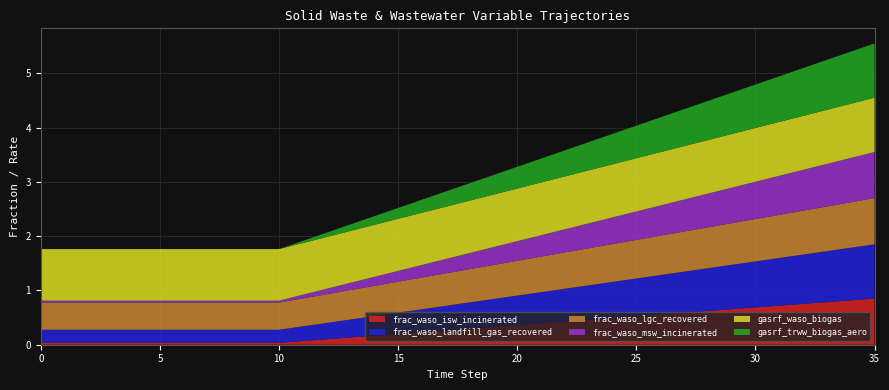

Reading left to right, list all the values displayed in this chart.

frac_waso_isw_incinerated: 0.0	0.0	0.0	0.0	0.0	0.0	0.0	0.0	0.0	0.0	0.0	0.1	0.1	0.1	0.2	0.2	0.2	0.3	0.3	0.3	0.4	0.4	0.4	0.5	0.5	0.5	0.6	0.6	0.6	0.7	0.7	0.7	0.8	0.8	0.8	0.8
frac_waso_landfill_gas_recovered: 0.2	0.2	0.2	0.2	0.2	0.2	0.2	0.2	0.2	0.2	0.2	0.3	0.3	0.3	0.4	0.4	0.4	0.5	0.5	0.5	0.5	0.6	0.6	0.6	0.7	0.7	0.7	0.8	0.8	0.8	0.8	0.9	0.9	0.9	1.0	1.0
frac_waso_lgc_recovered: 0.5	0.5	0.5	0.5	0.5	0.5	0.5	0.5	0.5	0.5	0.5	0.5	0.5	0.5	0.6	0.6	0.6	0.6	0.6	0.6	0.6	0.7	0.7	0.7	0.7	0.7	0.7	0.7	0.8	0.8	0.8	0.8	0.8	0.8	0.8	0.8
frac_waso_msw_incinerated: 0.0	0.0	0.0	0.0	0.0	0.0	0.0	0.0	0.0	0.0	0.0	0.1	0.1	0.1	0.2	0.2	0.2	0.3	0.3	0.3	0.4	0.4	0.4	0.5	0.5	0.5	0.6	0.6	0.6	0.7	0.7	0.7	0.8	0.8	0.8	0.8
gasrf_waso_biogas: 0.9	0.9	0.9	0.9	0.9	0.9	0.9	0.9	0.9	0.9	0.9	1.0	1.0	1.0	1.0	1.0	1.0	1.0	1.0	1.0	1.0	1.0	1.0	1.0	1.0	1.0	1.0	1.0	1.0	1.0	1.0	1.0	1.0	1.0	1.0	1.0
gasrf_trww_biogas_aero: 0.0	0.0	0.0	0.0	0.0	0.0	0.0	0.0	0.0	0.0	0.0	0.0	0.1	0.1	0.2	0.2	0.2	0.3	0.3	0.4	0.4	0.4	0.5	0.5	0.6	0.6	0.6	0.7	0.7	0.8	0.8	0.8	0.9	0.9	1.0	1.0